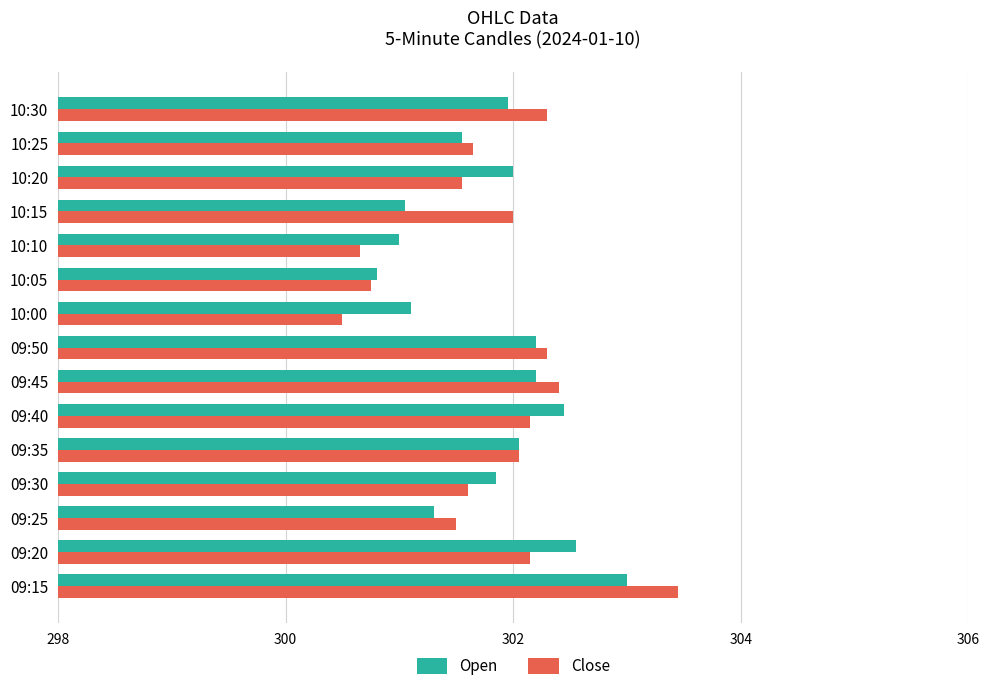

What is the average value of the Close series?

301.8